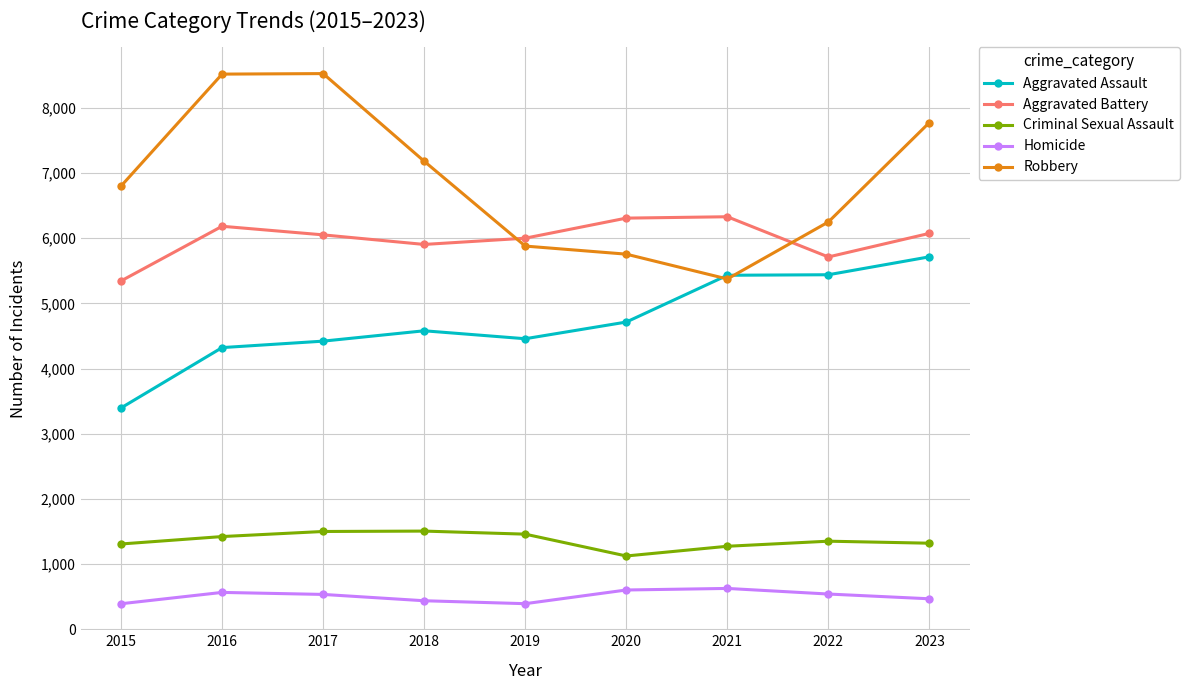

How many series are shown in this chart?

5